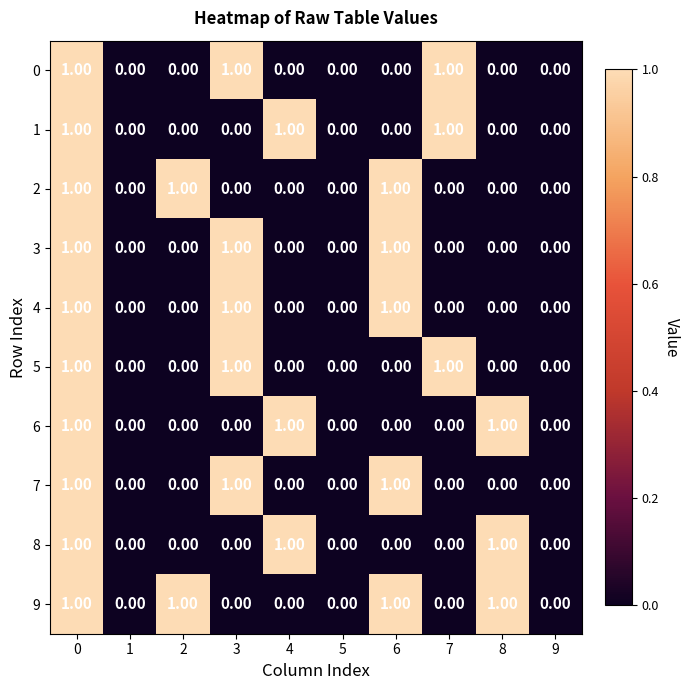

What is the sum of all 4 values?

3